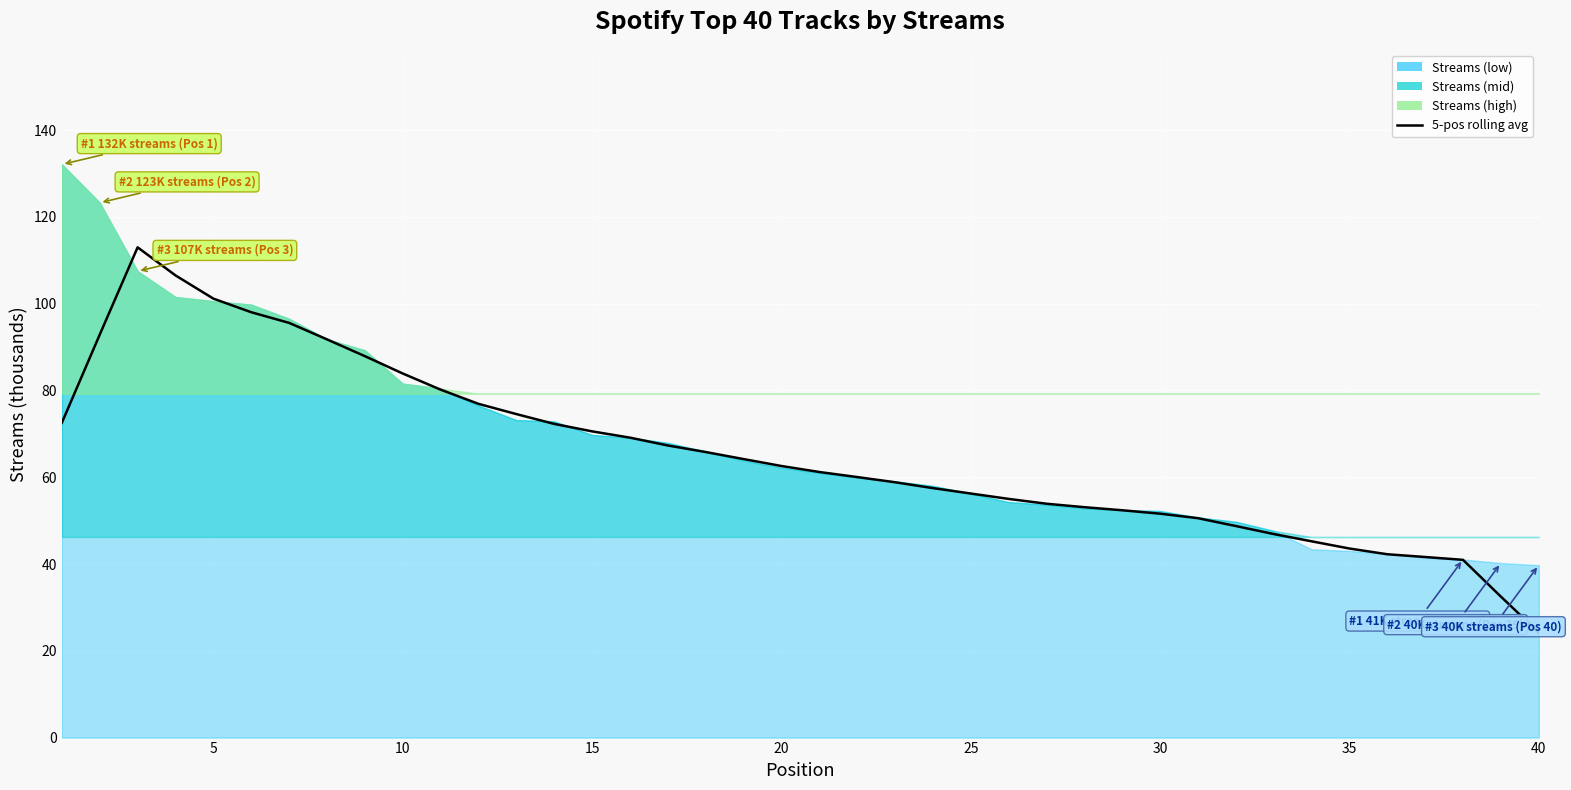

How many data points are less than 62?

20